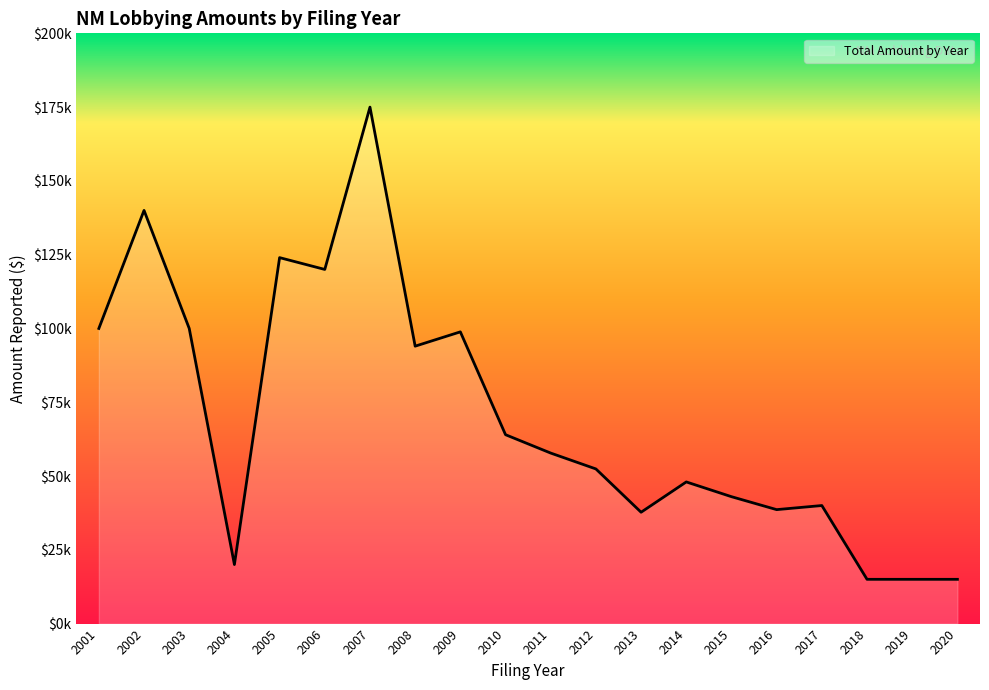

Reading left to right, extract all data points from this chart.

100000	140000	100000	20000	124000	120000	175000	94000	98849	64000	57777	52400	37730	48000	43000	38614	40000	15000	15000	15000